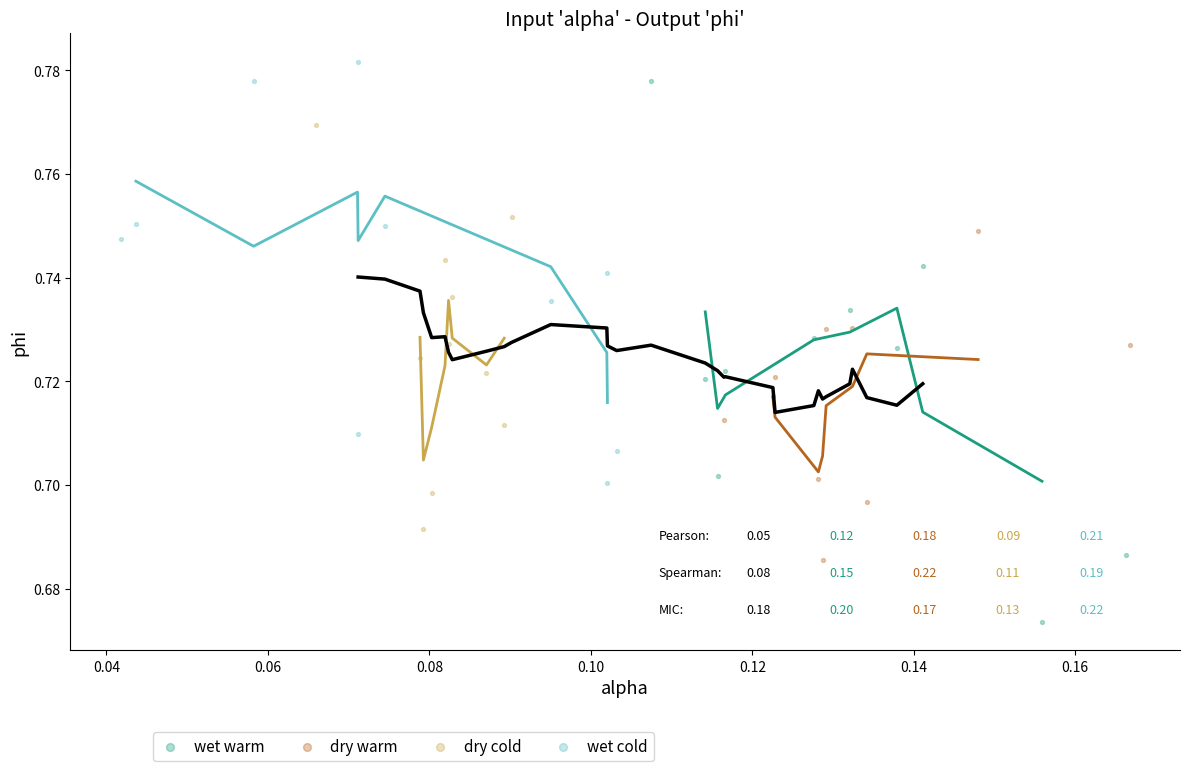

Which series has the widest spread of Y values?

wet warm